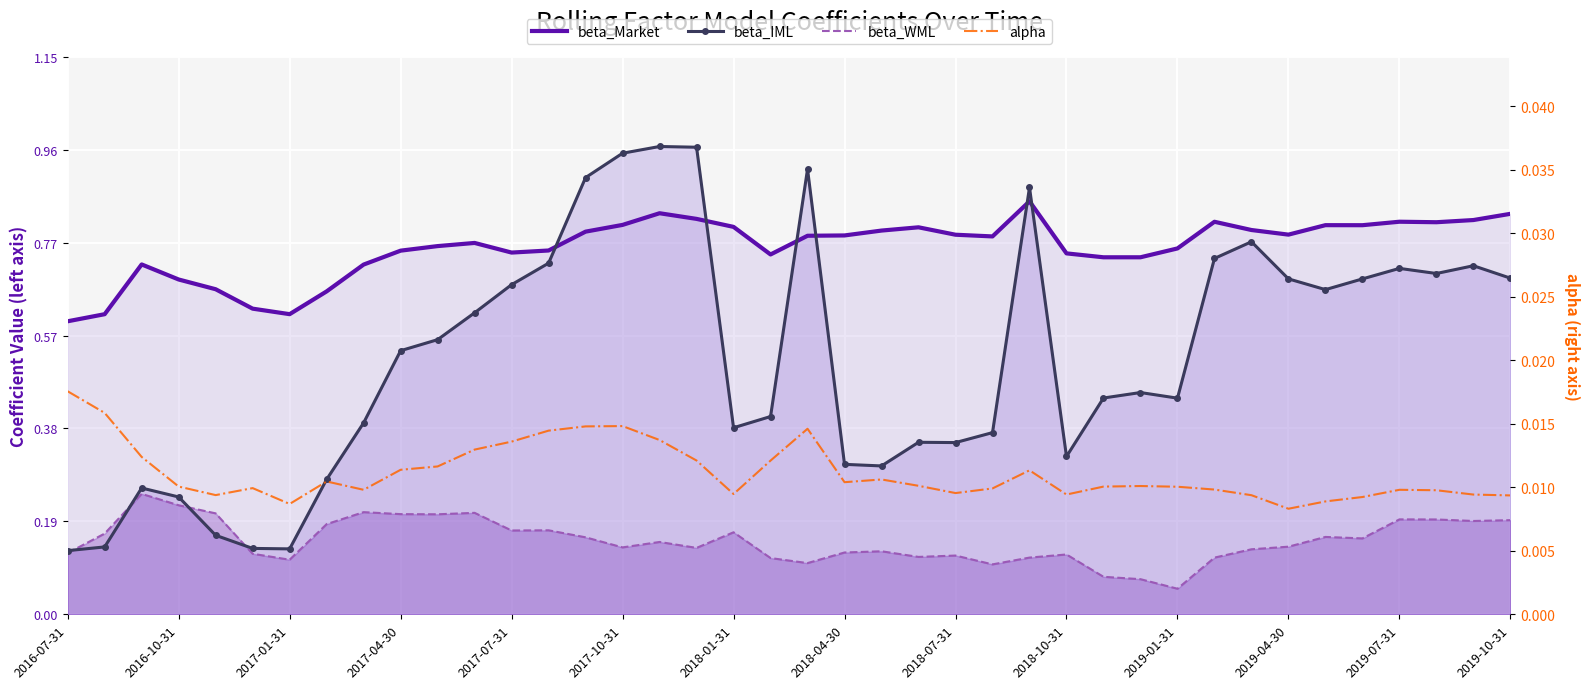

In beta_Market, how many points are lower than both neighbors (excluding endpoints)?

8